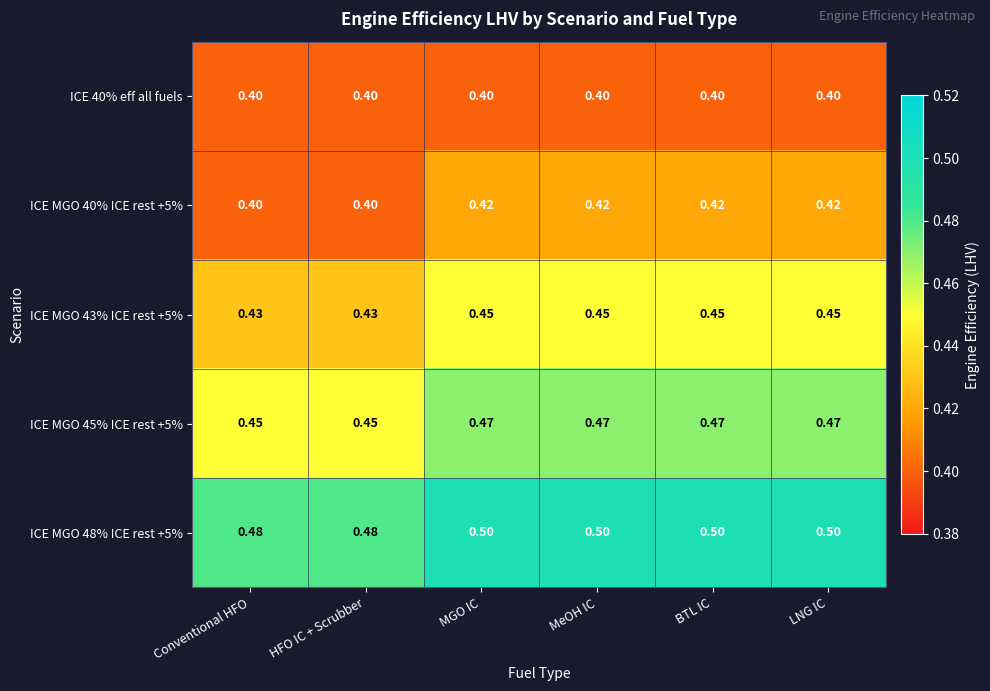

Reading right to left, extract all data points from this chart.

ICE 40% eff all fuels: LNG IC=0.4	BTL IC=0.4	MeOH IC=0.4	MGO IC=0.4	HFO IC + Scrubber=0.4	Conventional HFO=0.4
ICE MGO 40% ICE rest +5%: LNG IC=0.4	BTL IC=0.4	MeOH IC=0.4	MGO IC=0.4	HFO IC + Scrubber=0.4	Conventional HFO=0.4
ICE MGO 43% ICE rest +5%: LNG IC=0.5	BTL IC=0.5	MeOH IC=0.5	MGO IC=0.5	HFO IC + Scrubber=0.4	Conventional HFO=0.4
ICE MGO 45% ICE rest +5%: LNG IC=0.5	BTL IC=0.5	MeOH IC=0.5	MGO IC=0.5	HFO IC + Scrubber=0.5	Conventional HFO=0.5
ICE MGO 48% ICE rest +5%: LNG IC=0.5	BTL IC=0.5	MeOH IC=0.5	MGO IC=0.5	HFO IC + Scrubber=0.5	Conventional HFO=0.5